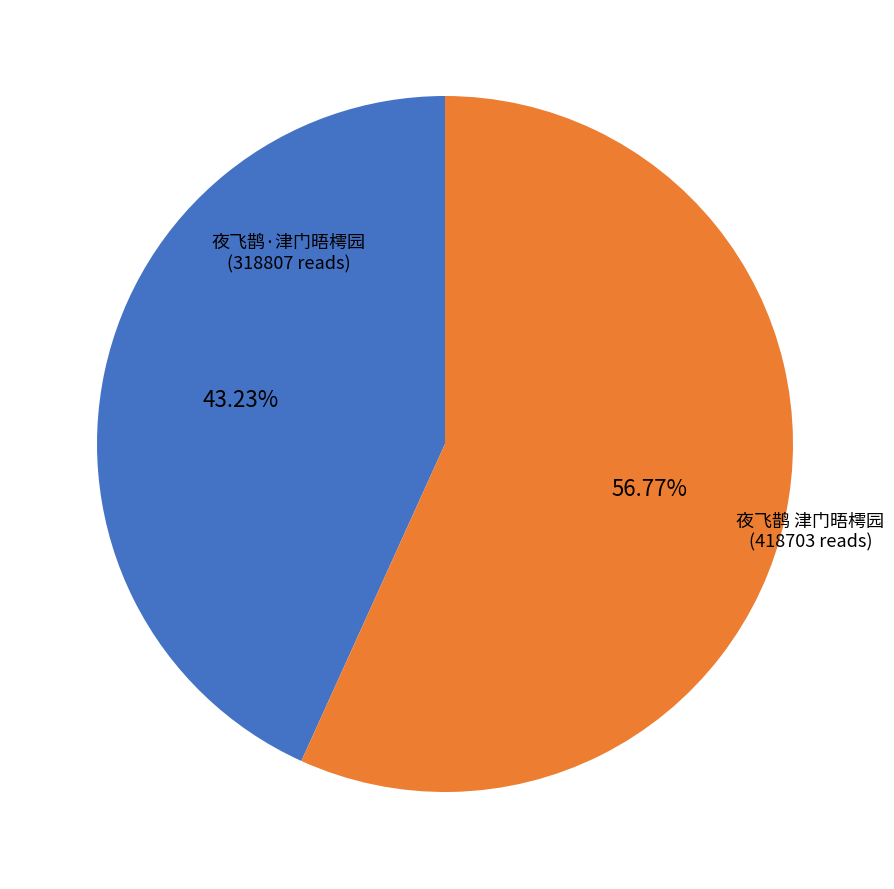

Which slice is the largest?

夜飞鹊 津门晤樗园